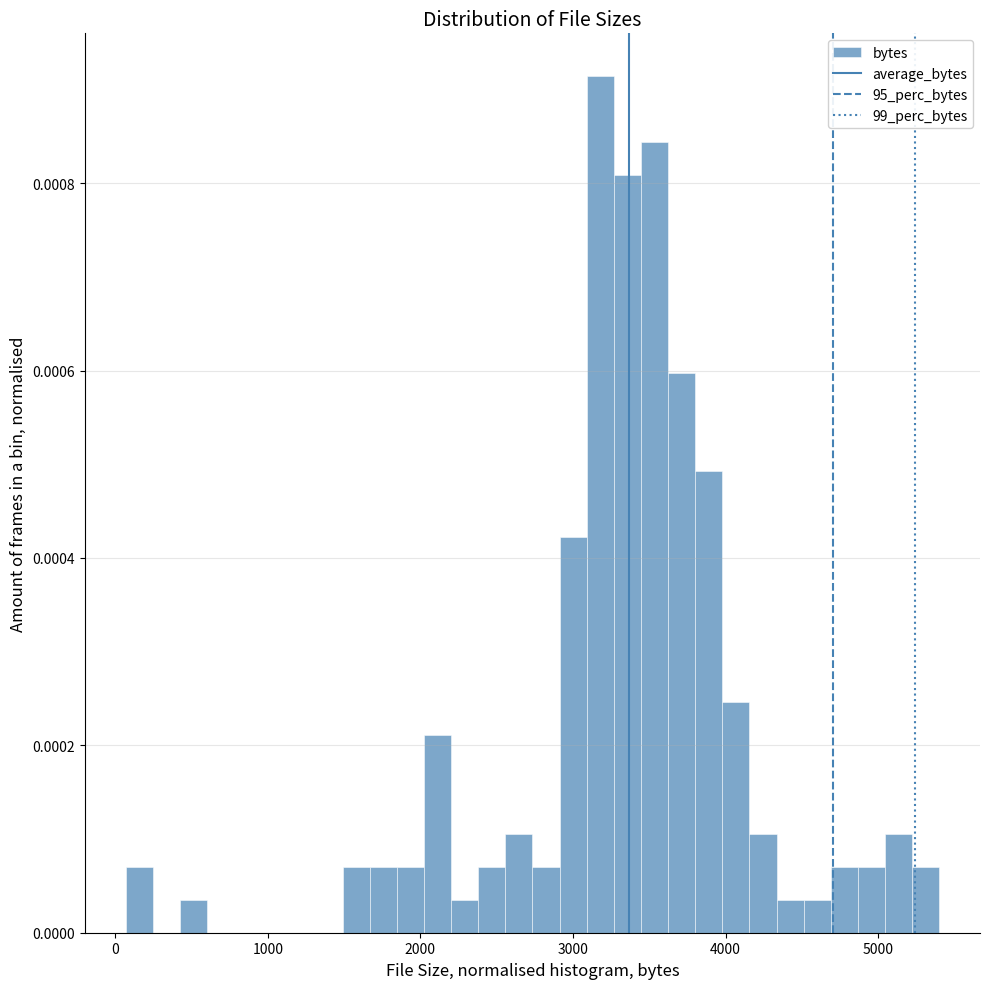

Around what value on the x-axis is the tallest bar? Give the approximate position of its centre, as read against the axis.

3200